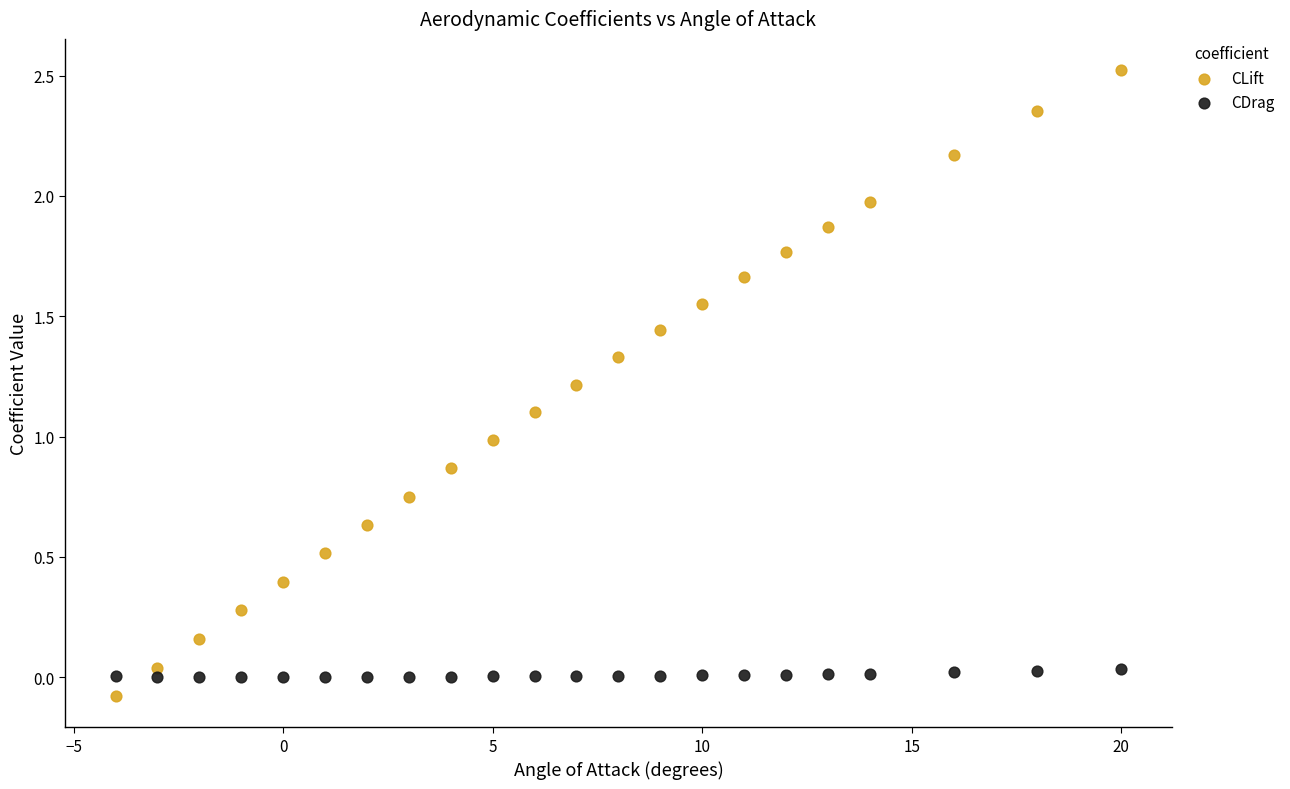

What is the X range (max minus min) for the scatter plot?

24.0